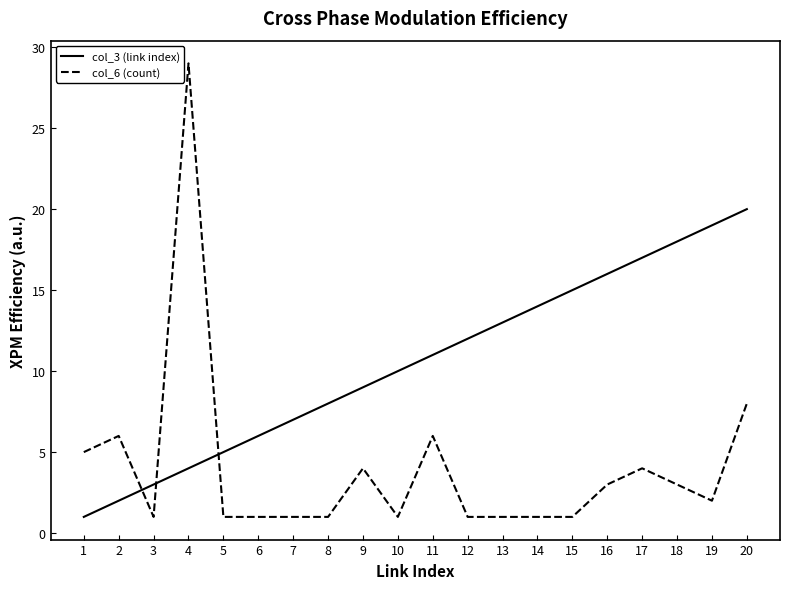

Which series has the widest spread of values?

col_6 (count)